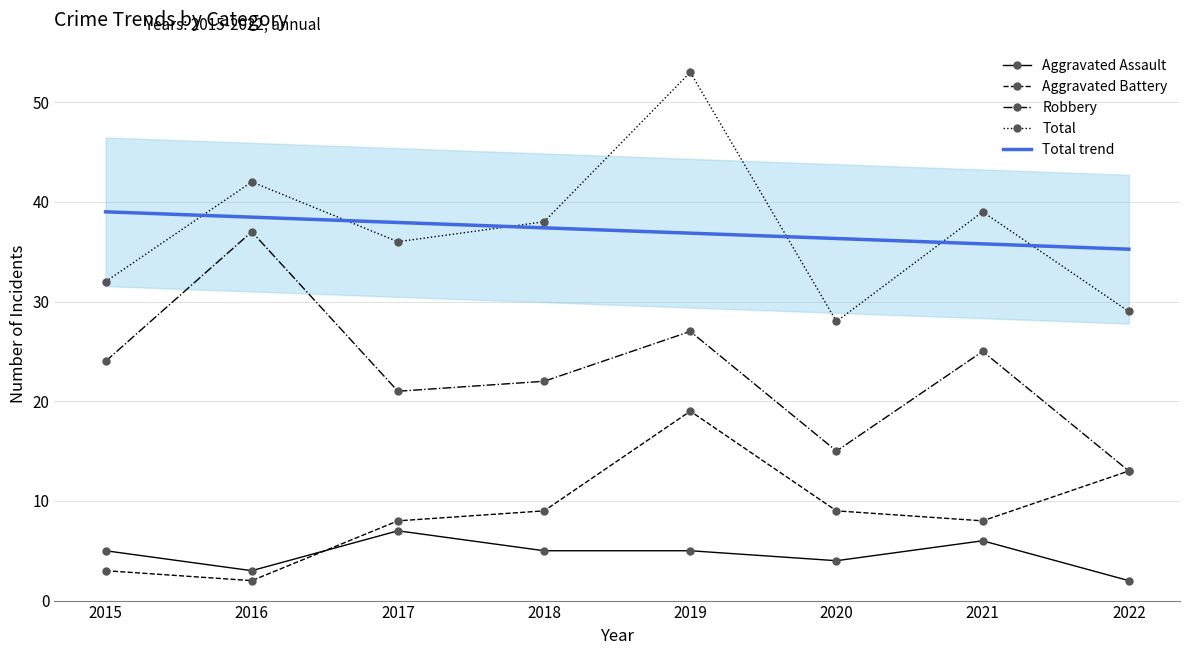

At 2022, list the series in order from smallest to largest.

Aggravated Assault, Aggravated Battery, Robbery, Total